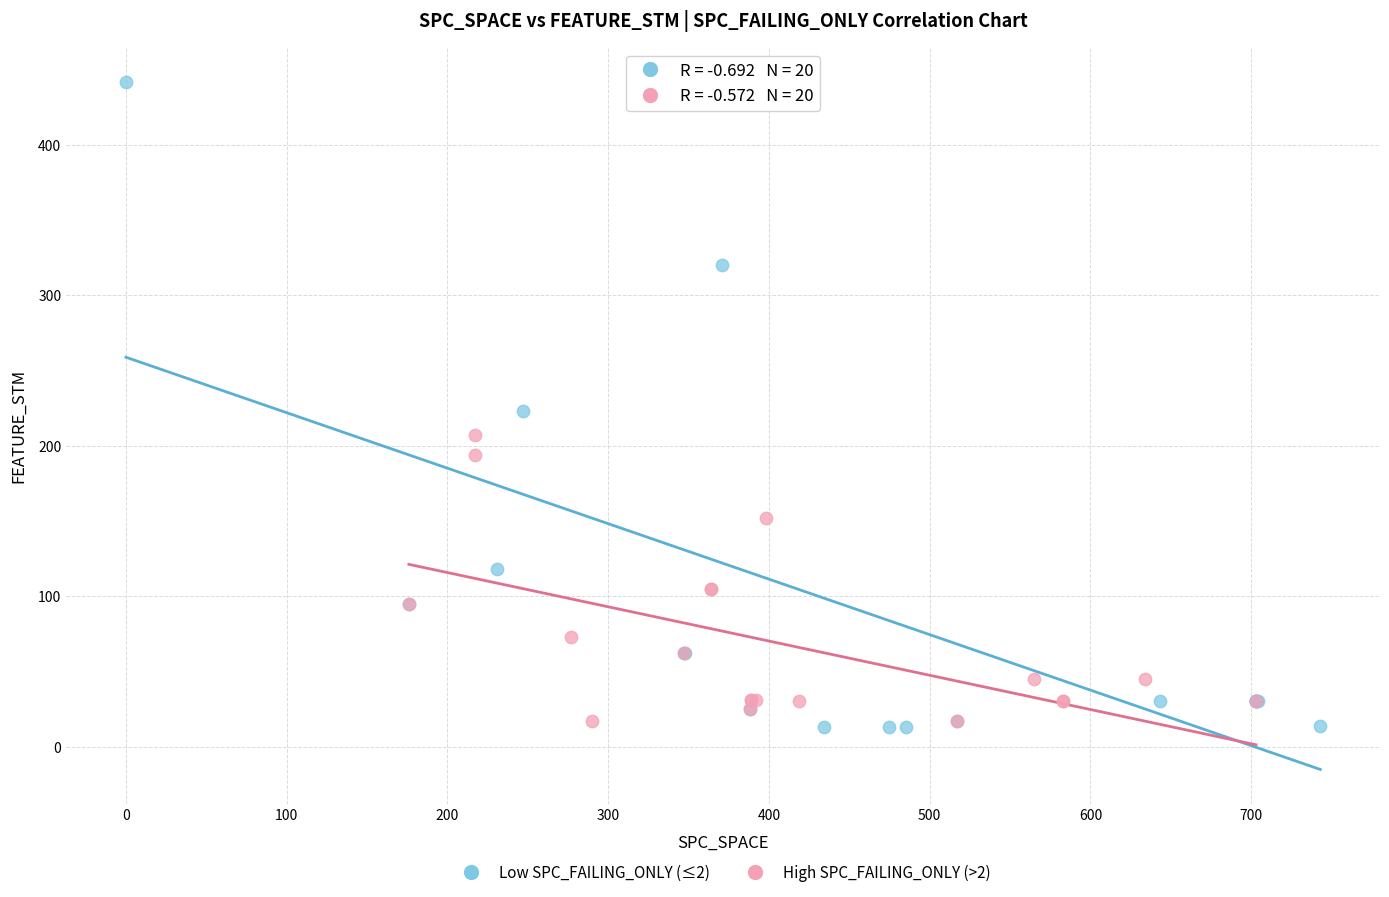

Which series has the largest Y range (max minus min)?

Low SPC_FAILING_ONLY (≤2)